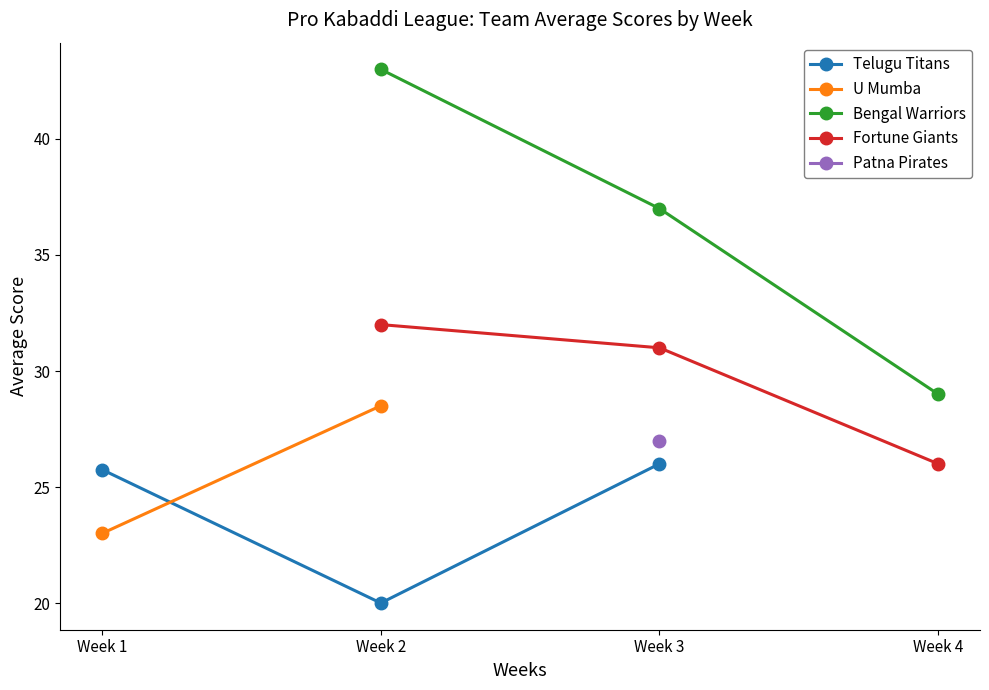

Count the Bengal Warriors values in the range 37 to 43.

2